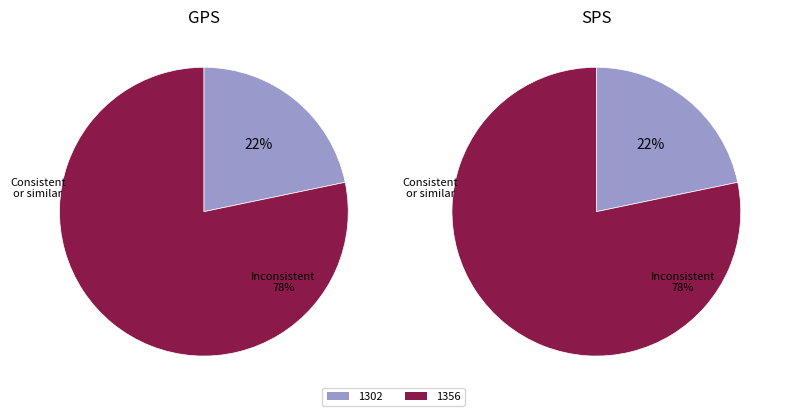

Rank the categories by value from highest to lowest.

1356, 1302